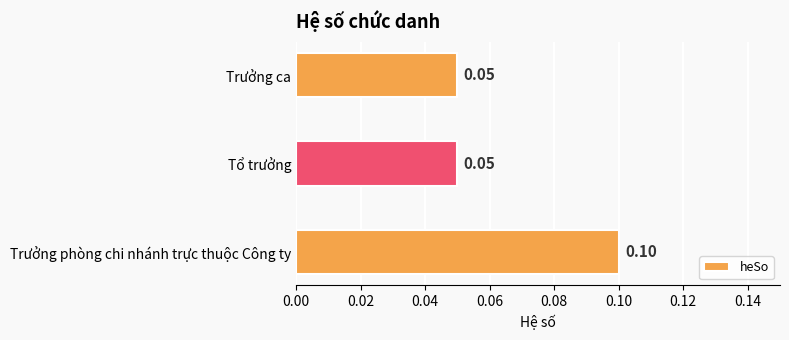

Between Trưởng phòng chi nhánh trực thuộc Công ty and Tổ trưởng, which is larger?

Trưởng phòng chi nhánh trực thuộc Công ty